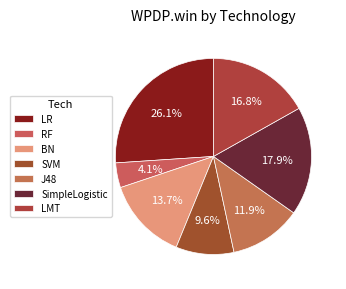

Count the number of slices in the pie.

7